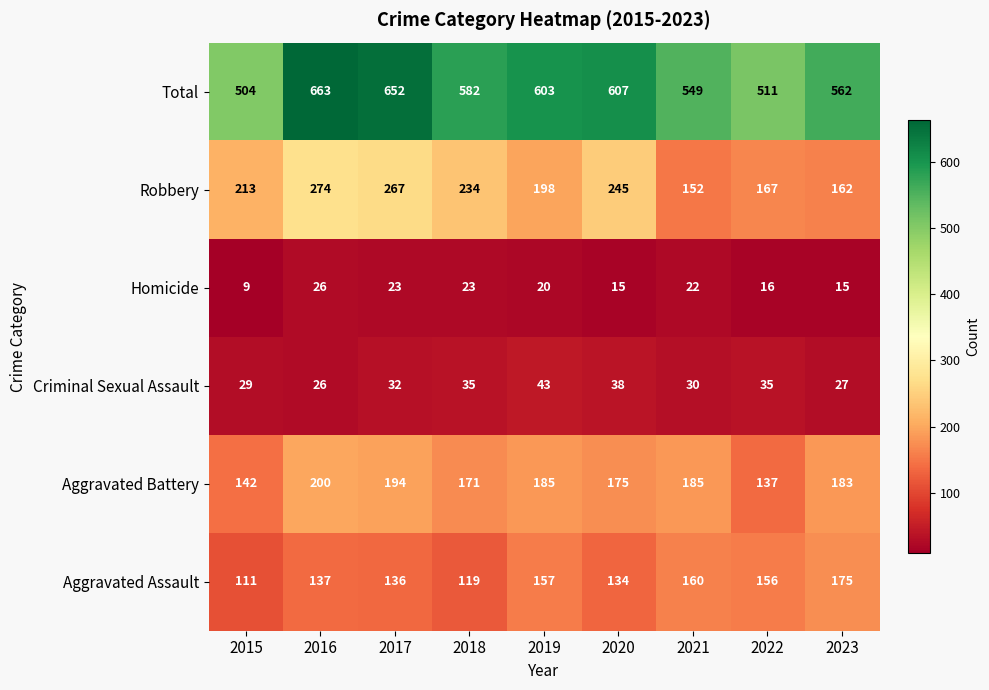

At how many categories does at least one series exceed 281?

9